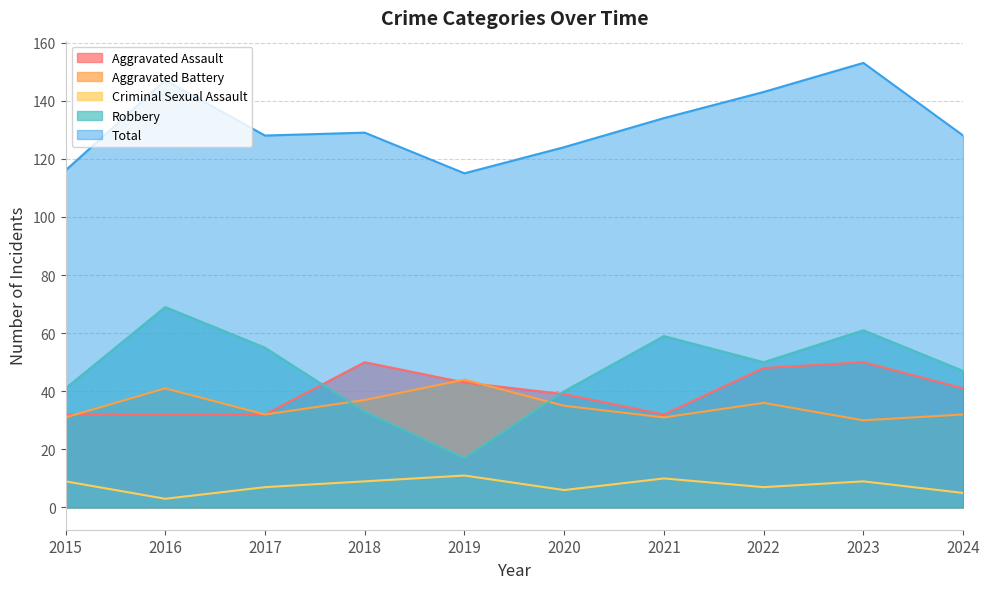

Which series has the widest spread of values?

Robbery